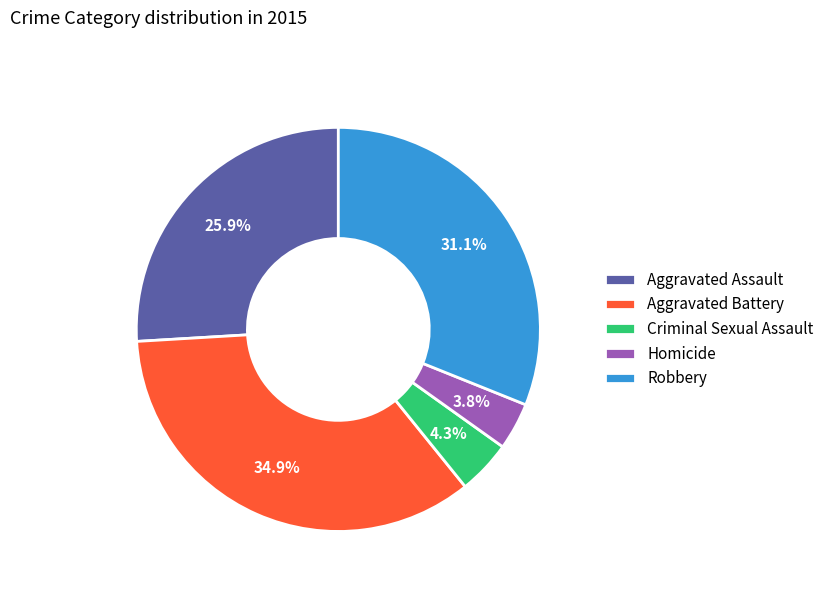

What percentage do Criminal Sexual Assault and Homicide together represent?

8.1%